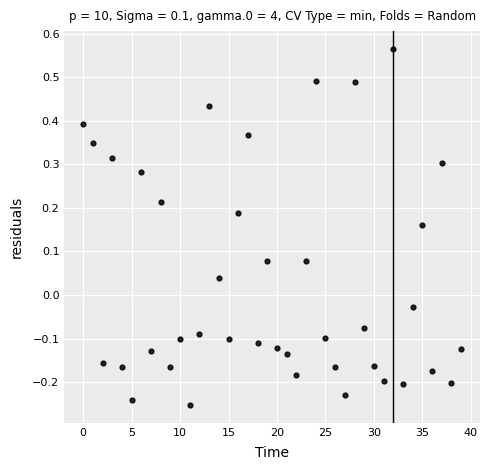

What is the range of Y values (max minus min)?

0.8